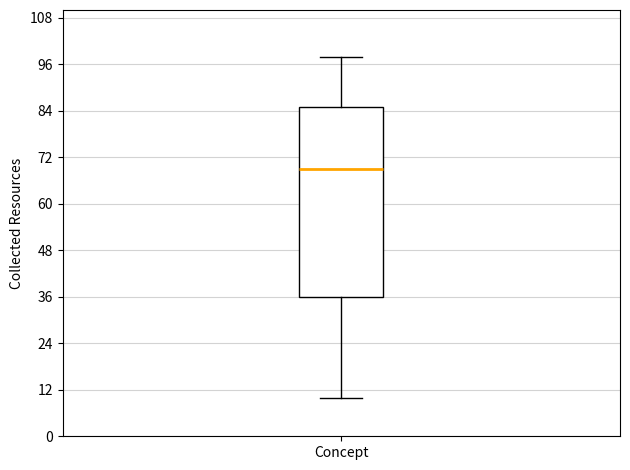

Where is the upper edge of the box for Concept on the y-axis? The values are not printed on the chart, so give them approximately, as read against the axis.

86